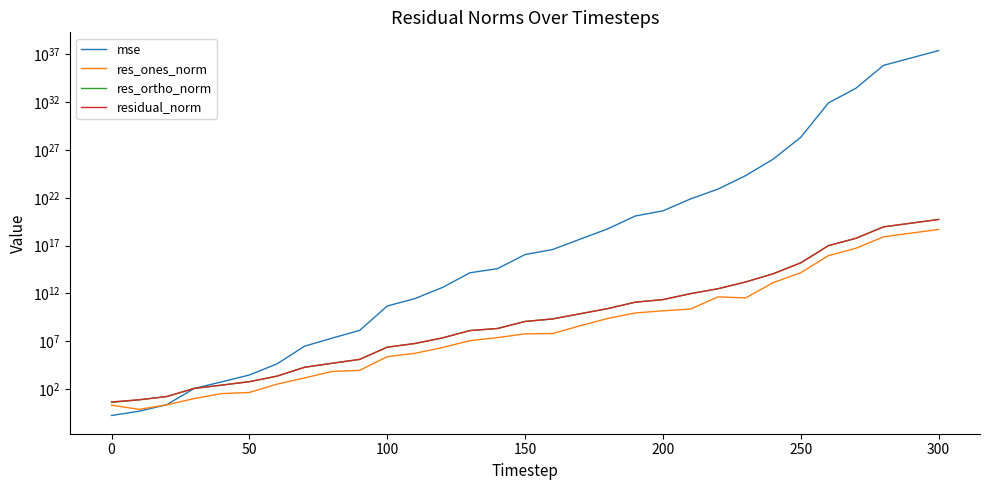

How many interior local peaks does the res_ones_norm series have?

1